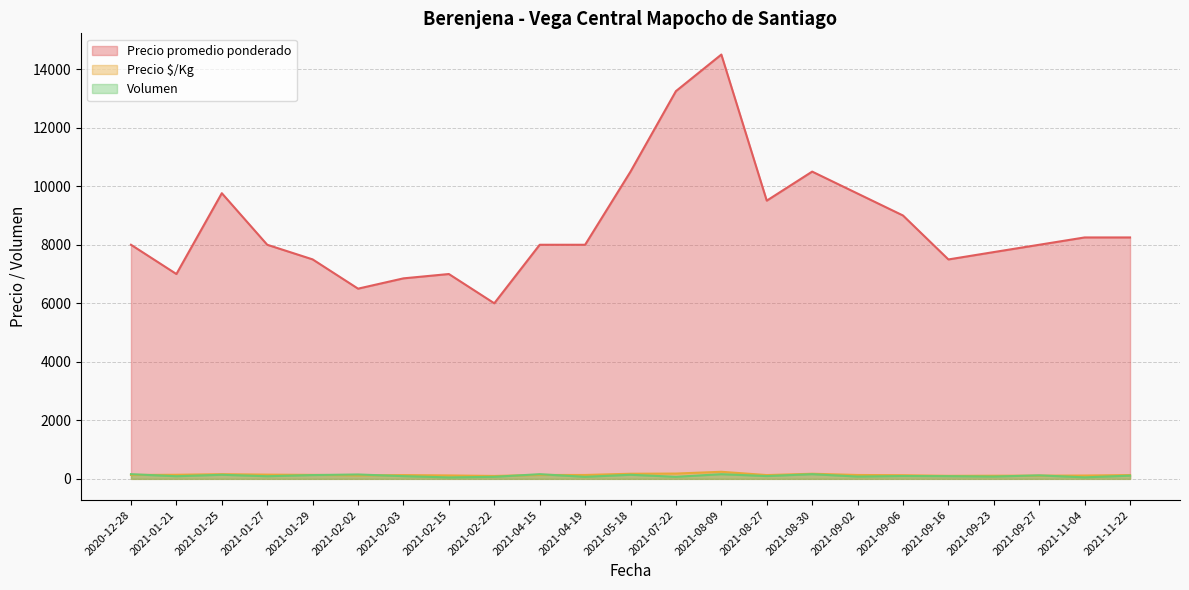

True or false: Precio $/Kg has a value of 48 at 2021-09-02.

False